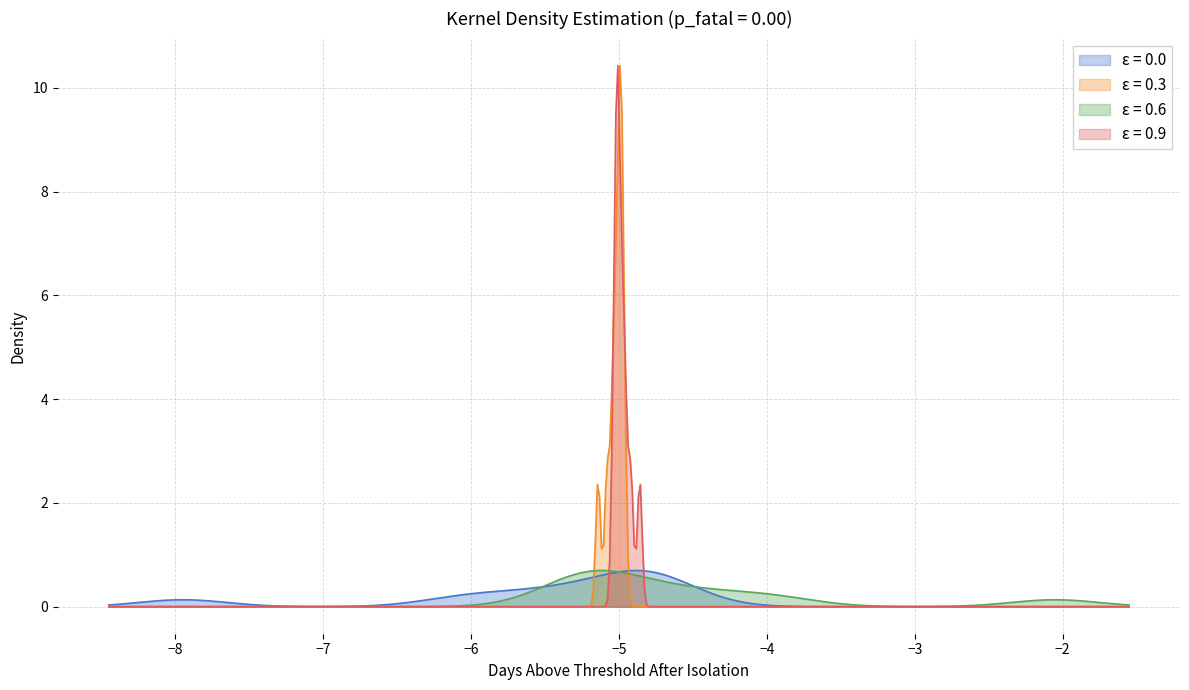

What is the maximum value for ε = 0.6?

0.7